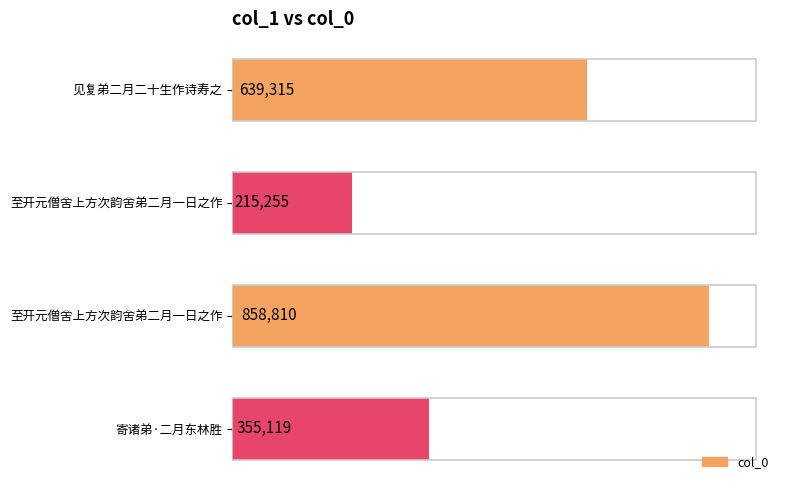

How many distinct data groups are displayed?

1